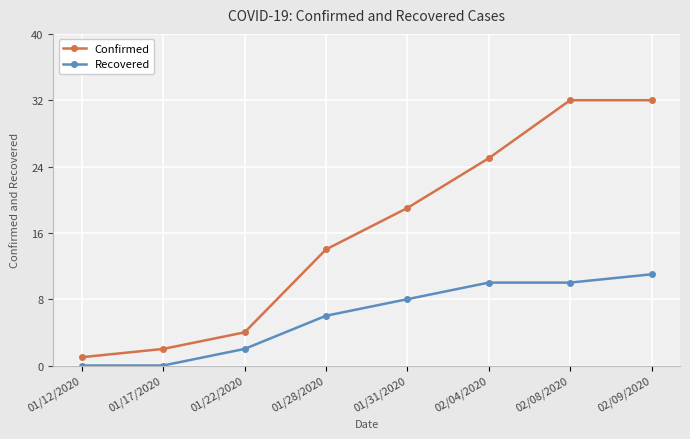

At which category is the sum across all series the highest?

02/09/2020